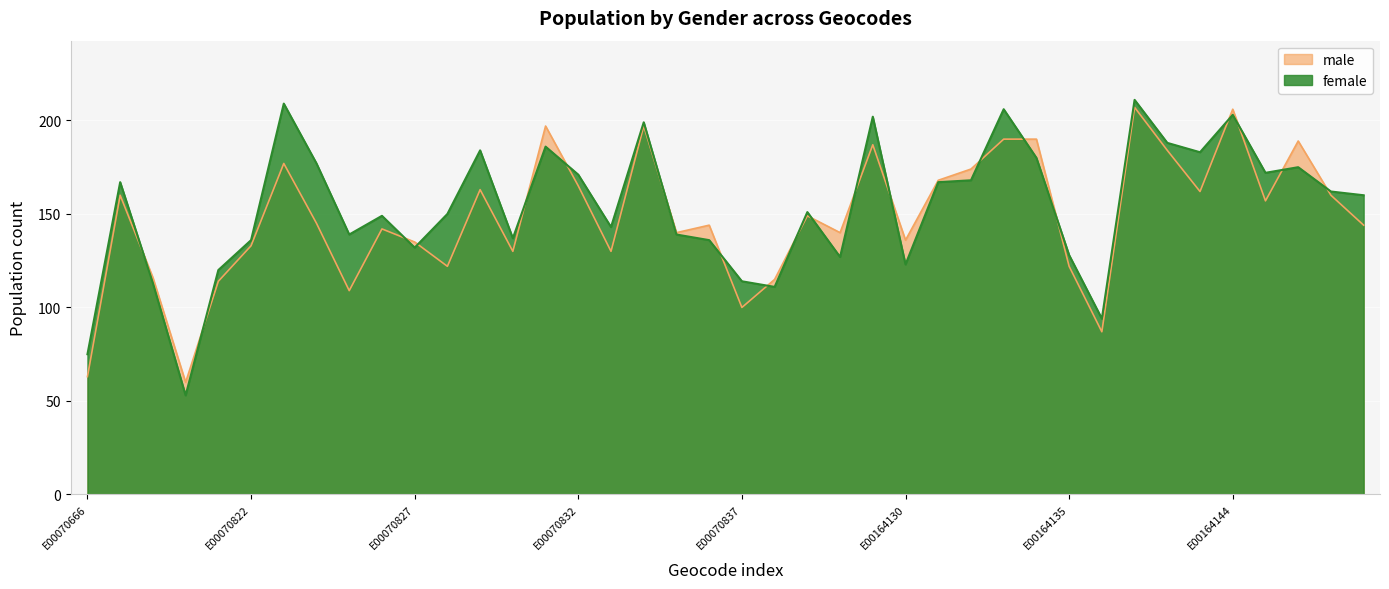

At which category does male reach its first local peak?

E00070671